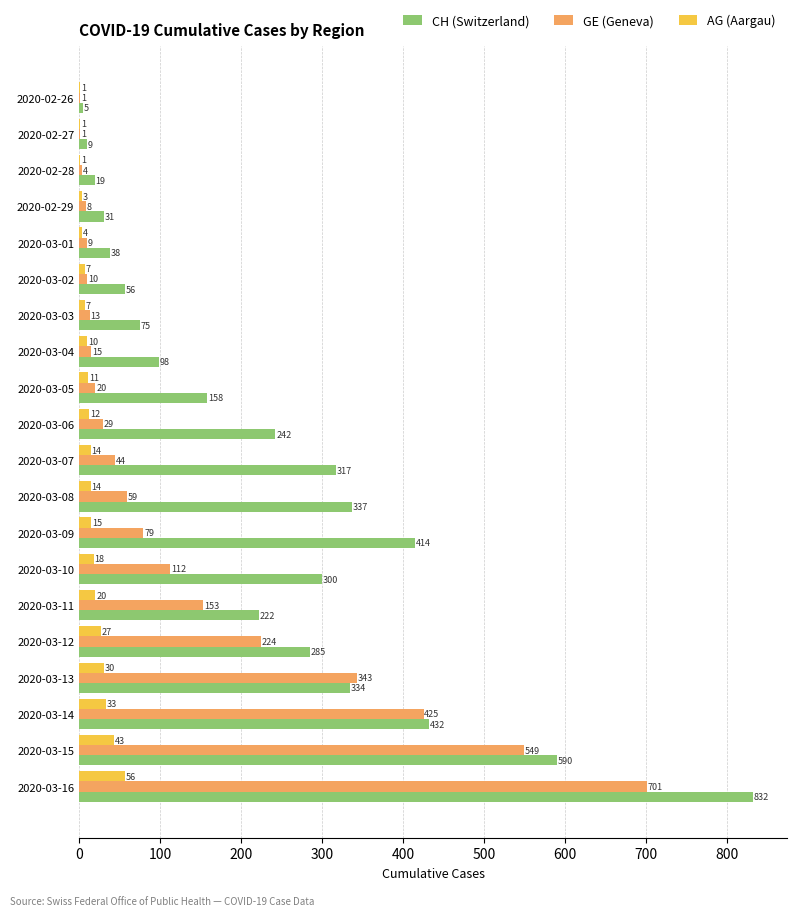

At which label is GE (Geneva) closest to 351?

2020-03-13